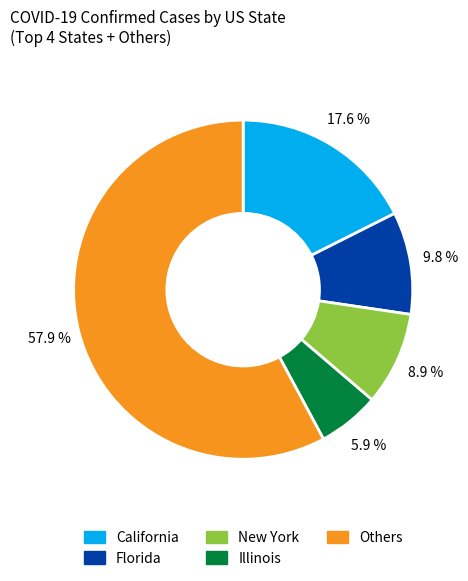

Does any single category account for the majority?

Yes